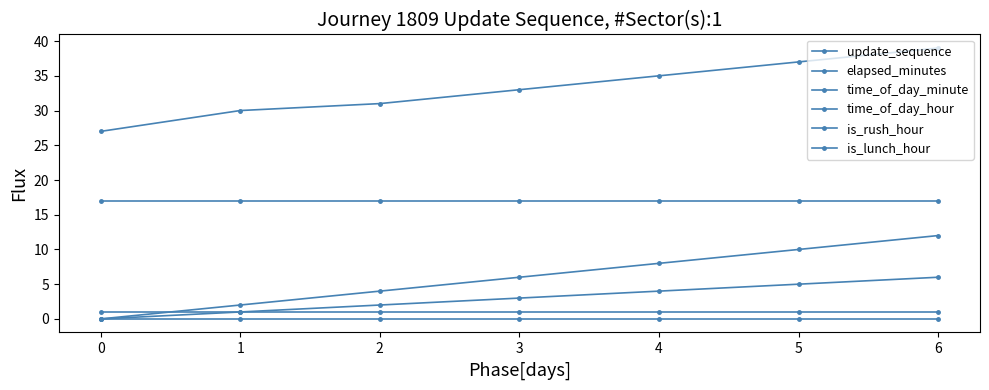

List the series in order of their peak value, lowest first.

is_lunch_hour, is_rush_hour, update_sequence, elapsed_minutes, time_of_day_hour, time_of_day_minute